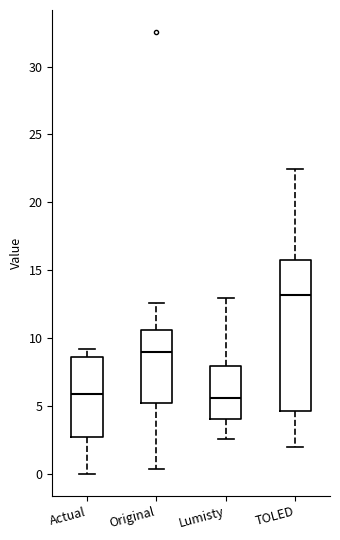

Reading left to right, transcribe this box plot: for each box, give where its median line is, the range the box spans, and where its two whiskers end, as read against the y-axis. The values are not printed on the chart, so give them approximately, as read against the axis.

Actual: median 6.0, box 2.5 to 8.5, whiskers 0.0 to 9.0
Original: median 9.0, box 5.0 to 10.5, whiskers 0.5 to 12.5
Lumisty: median 5.5, box 4.0 to 8.0, whiskers 2.5 to 13.0
TOLED: median 13.0, box 4.5 to 16.0, whiskers 2.0 to 22.5